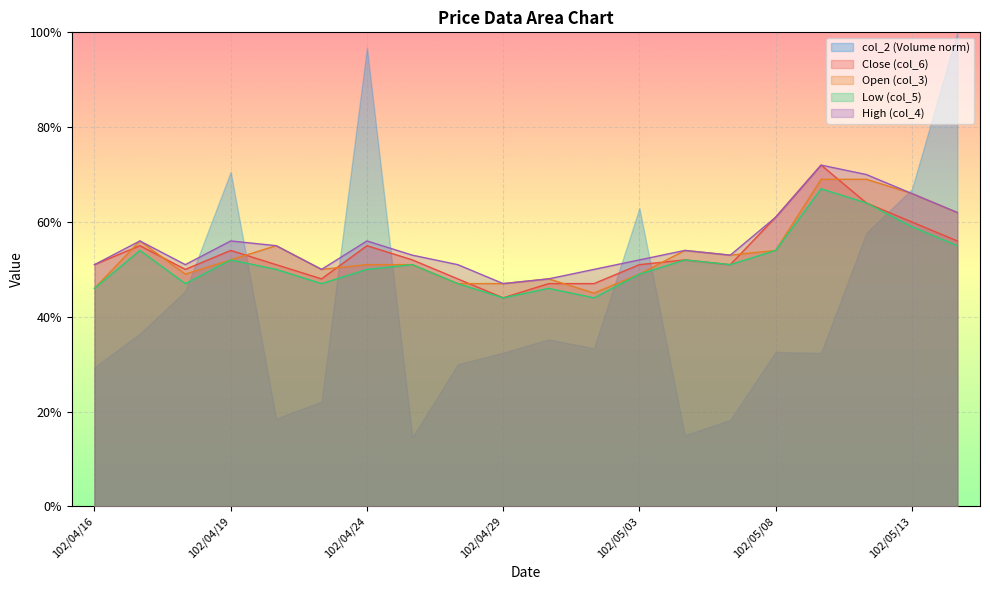

The value of col_6 at 102/05/14 is 0.2. True or false?

False